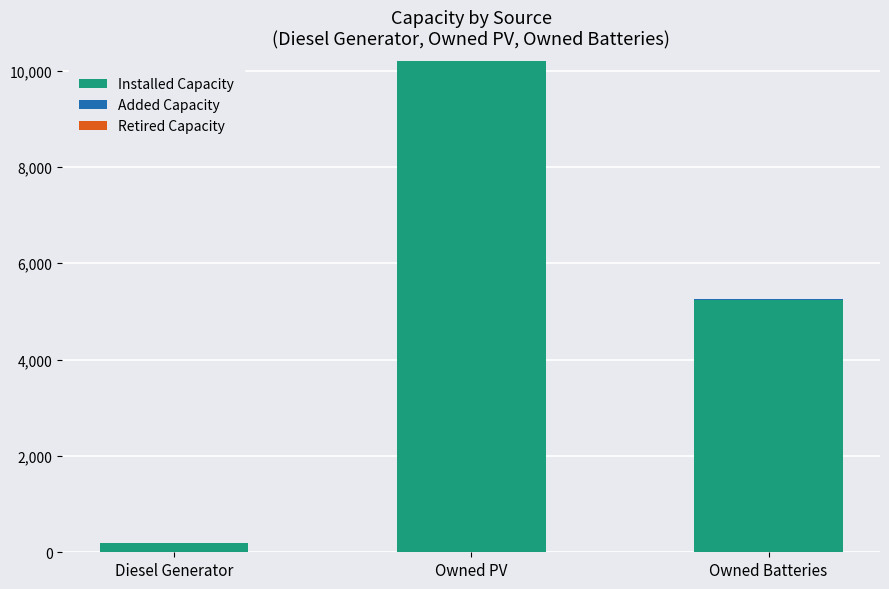

True or false: Installed Capacity has a value of 10206 at Owned PV.

True